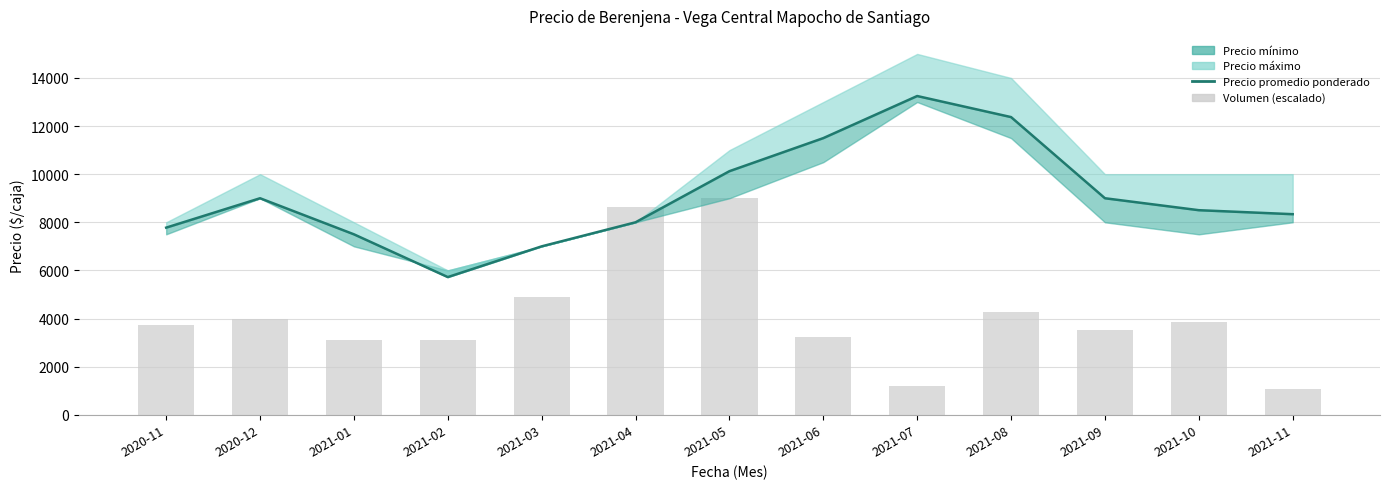

What is the label of the 9th bar from the left?

2021-07